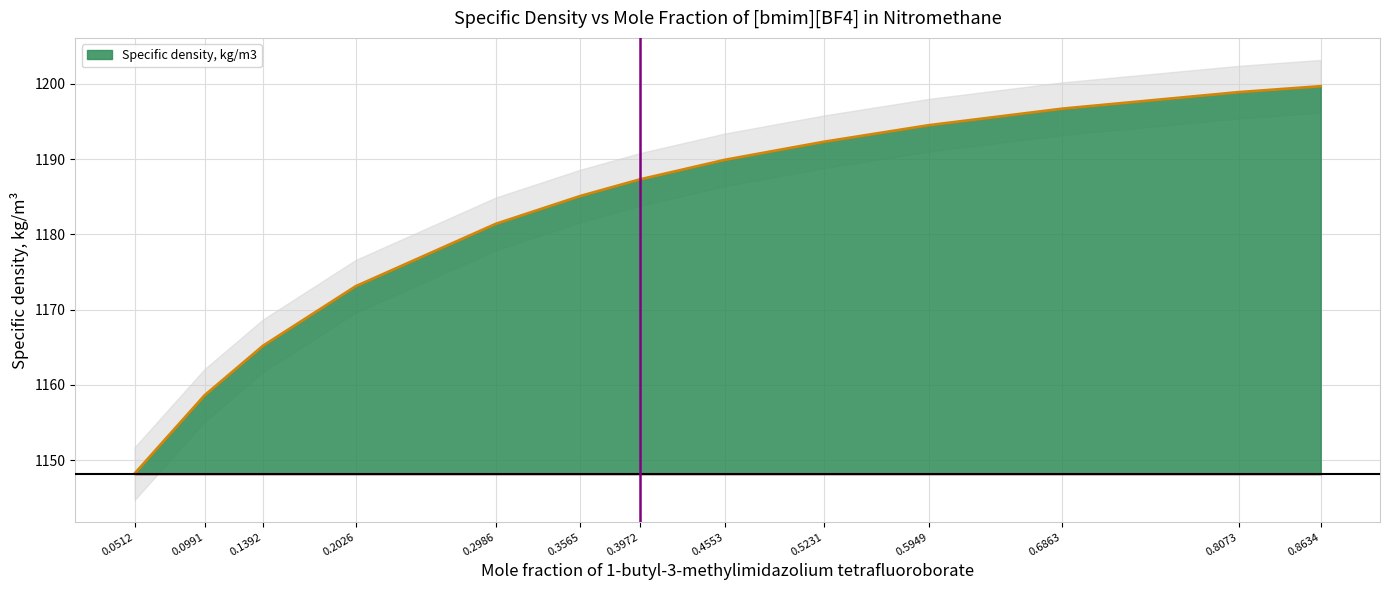

Is it true that the value at 0.6863 is 803.6?

False